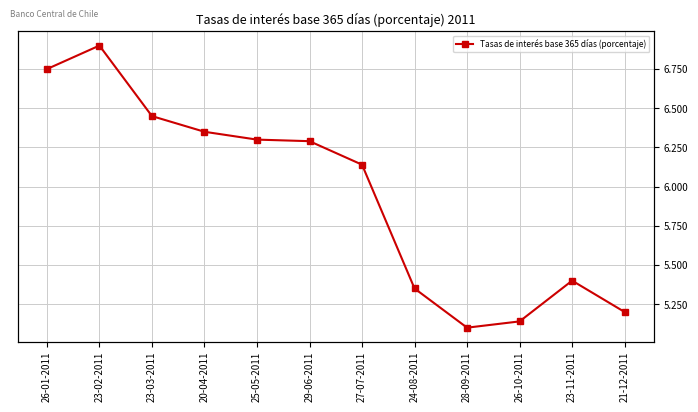

What is the value of the 8th point from the left?

5.3